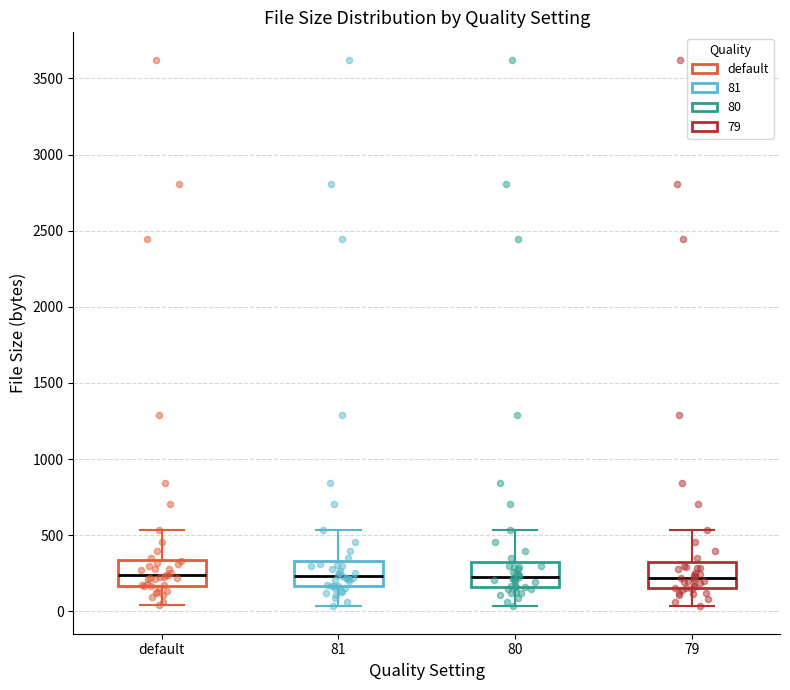

Where does the median line of the box for 79 sit on the y-axis? The values are not printed on the chart, so give them approximately, as read against the axis.

200